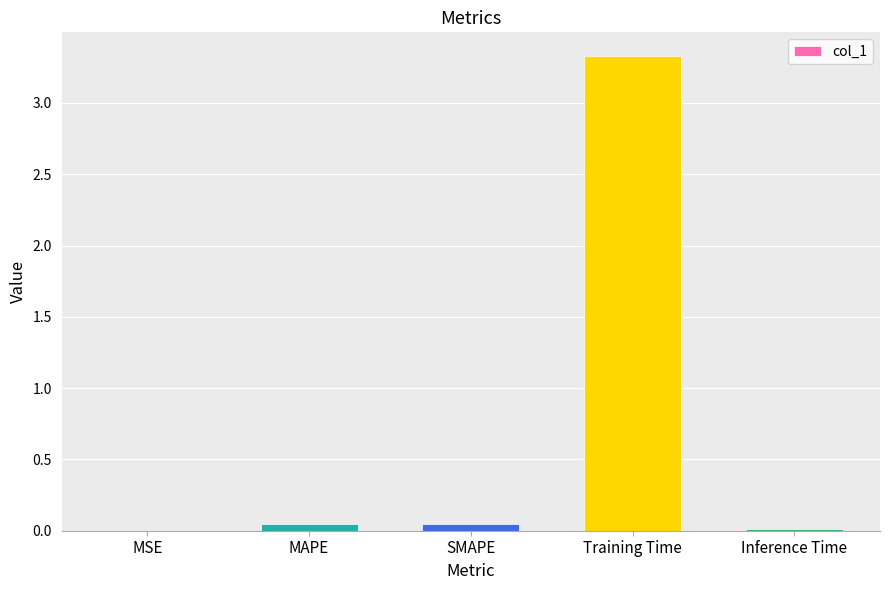

What is the greatest value displayed?

3.3